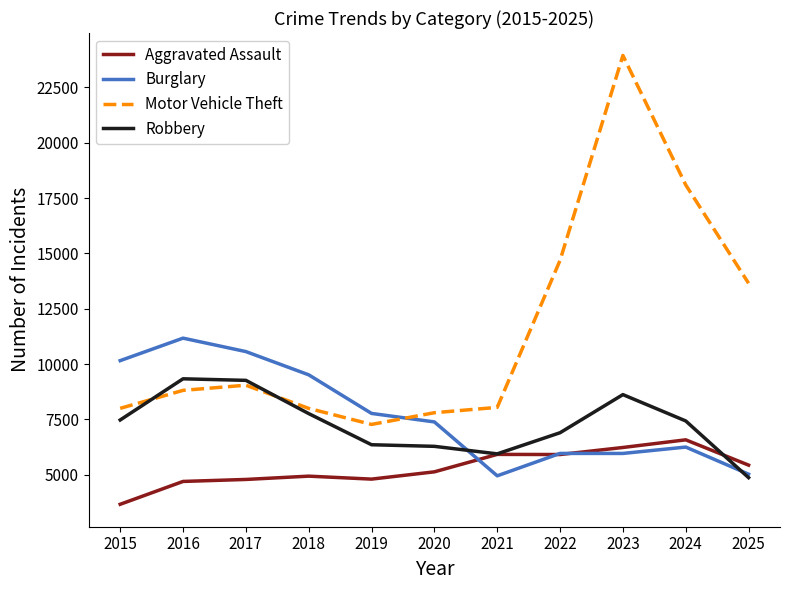

What is the average value of the Robbery series?

7294